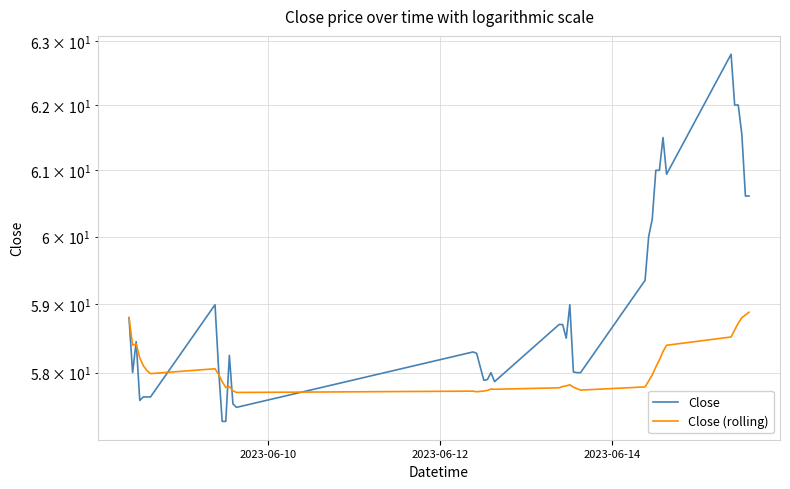

What is the difference between the maximum and second lowest values in the Close (rolling) series?

1.2